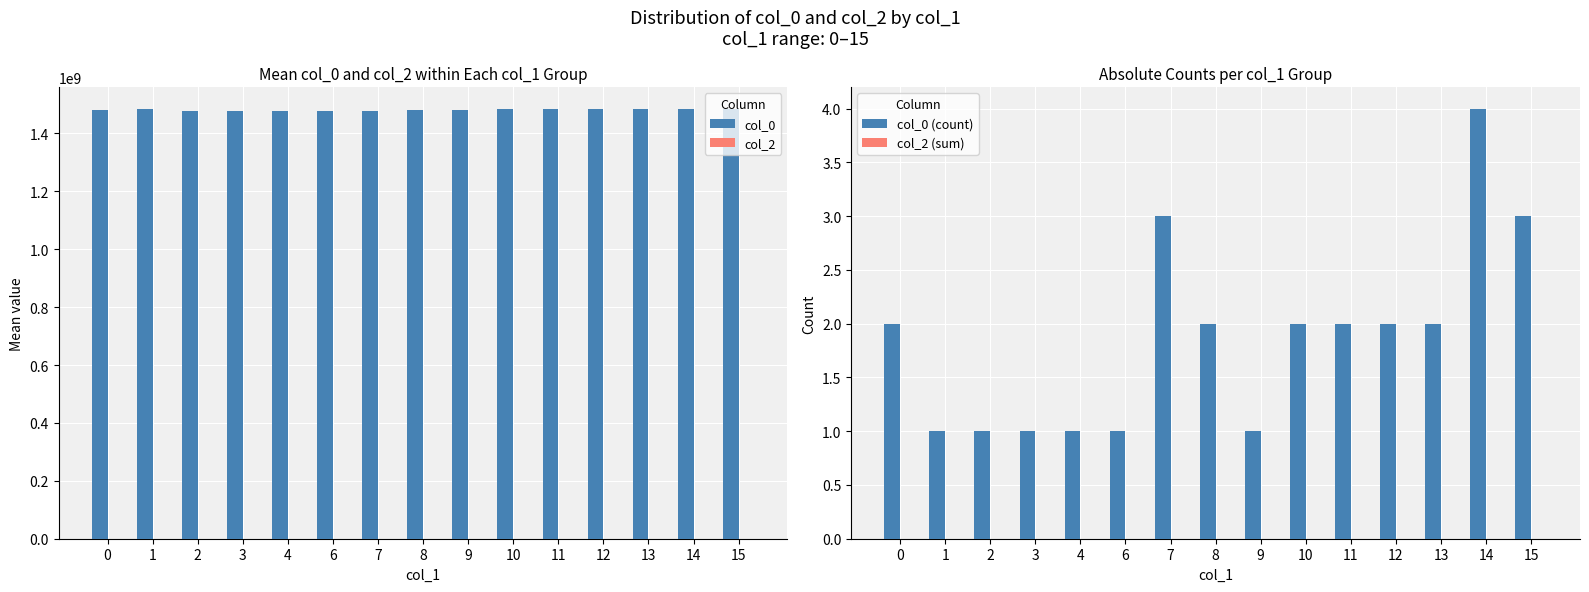

How many series are shown in this chart?

4